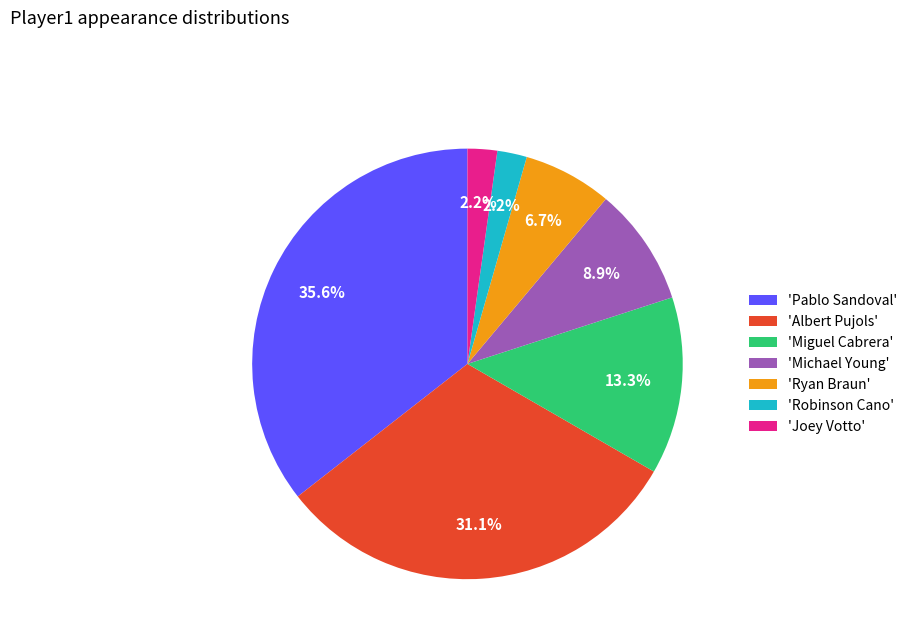

Is 'Joey Votto' the majority of the pie?

No